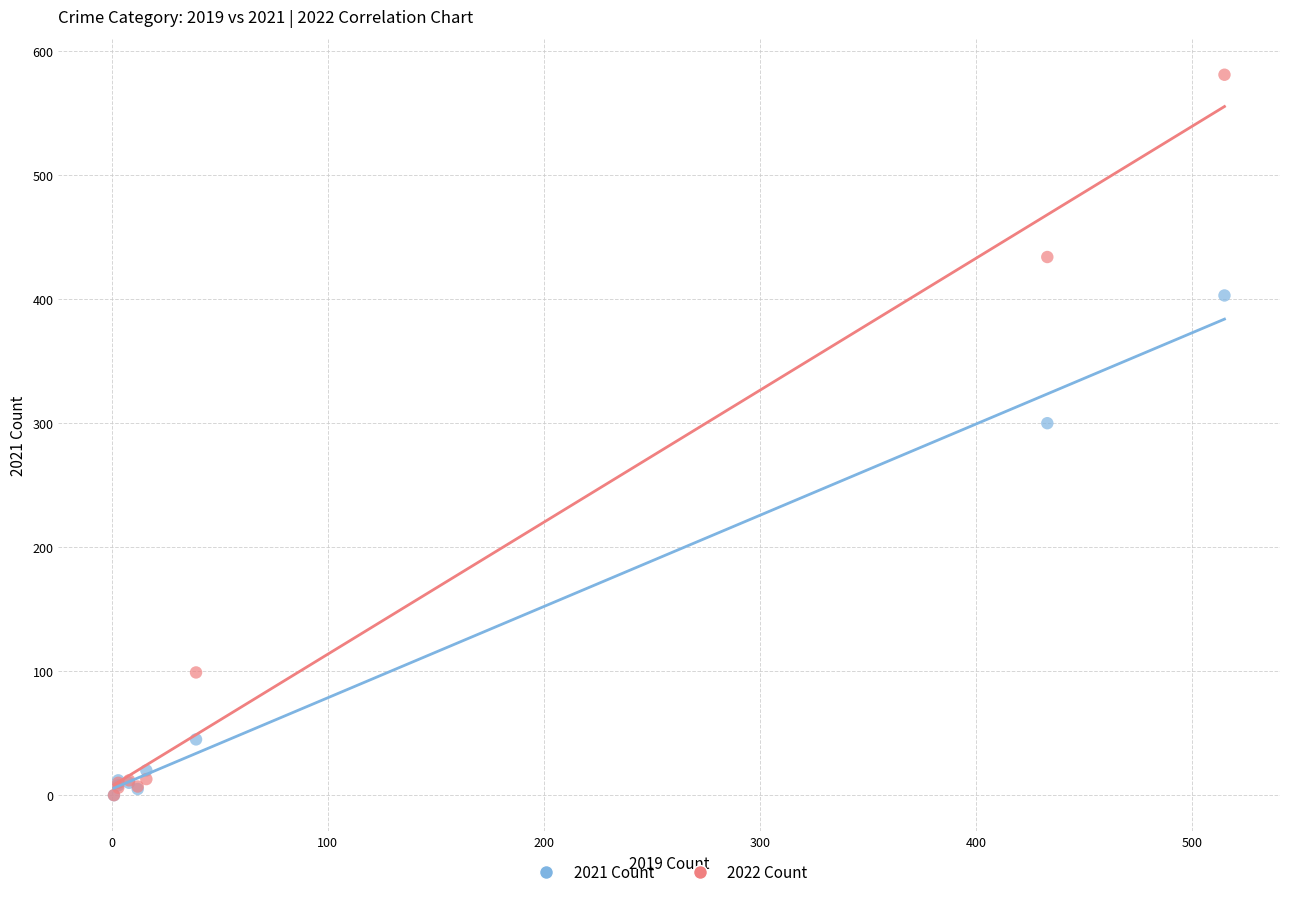

Across all series, what Y value is closest to 290?

300